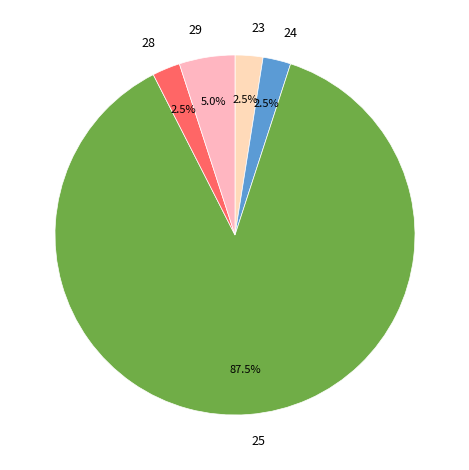

Is there any slice that represents more than half of the pie?

Yes